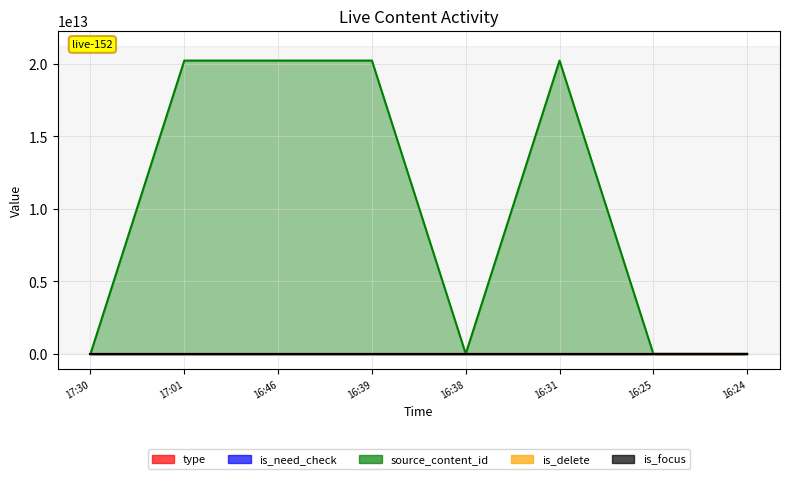

How many data points does each series have?

8